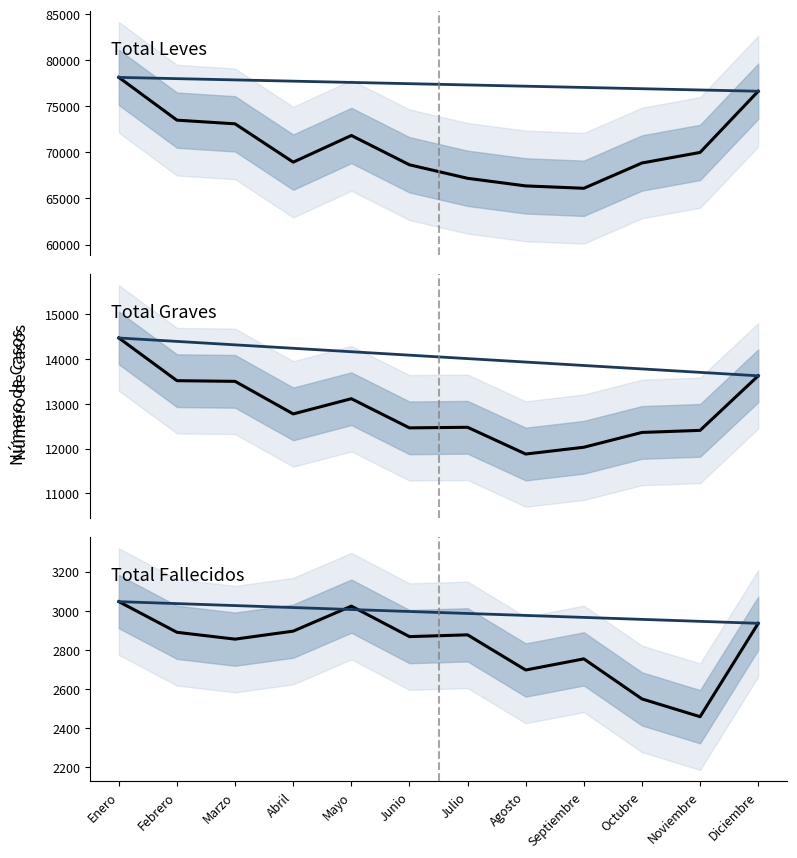

What is the sum of the Total_Graves values at Septiembre and Febrero?

25548